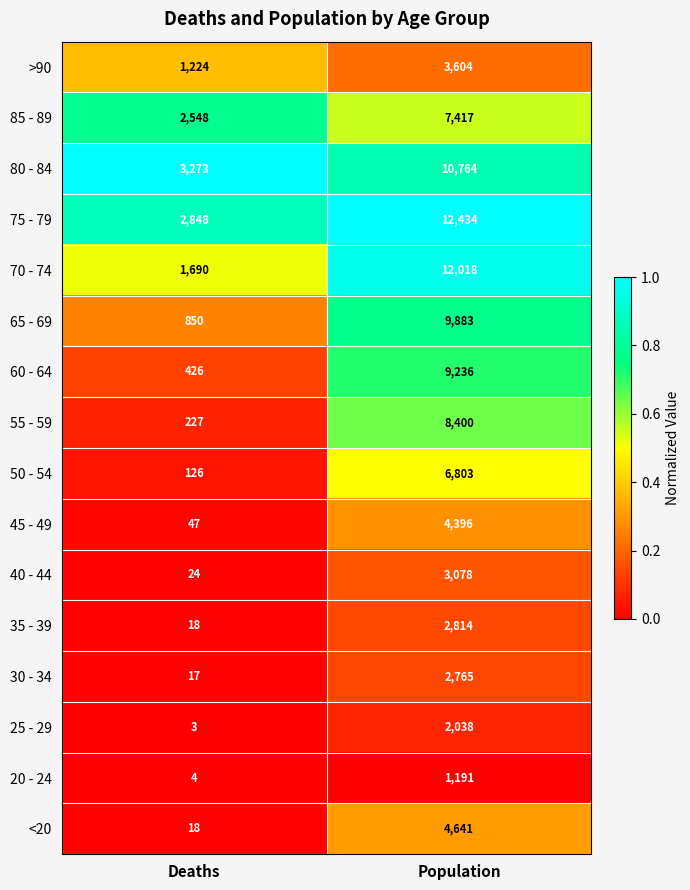

At which category is the sum across all series the highest?

Population